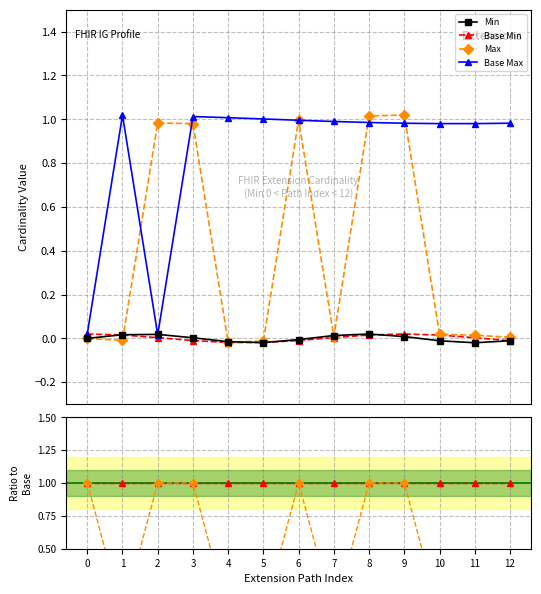

How many lines are shown in the chart?

6